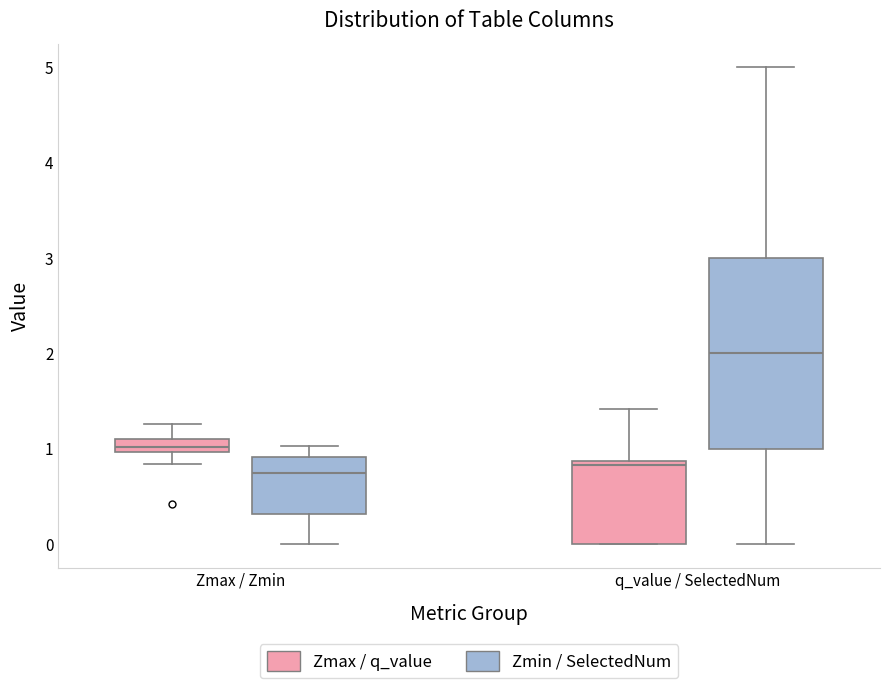

Which box's median line is the highest?

q_value / SelectedNum (Zmin / SelectedNum)